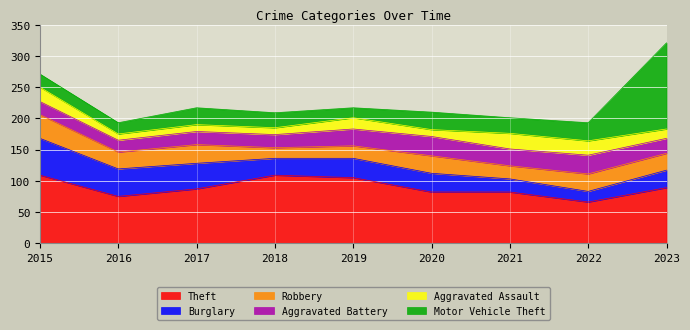

List the labels in order of Theft value, smallest first.

2022, 2016, 2020, 2021, 2017, 2023, 2019, 2015, 2018